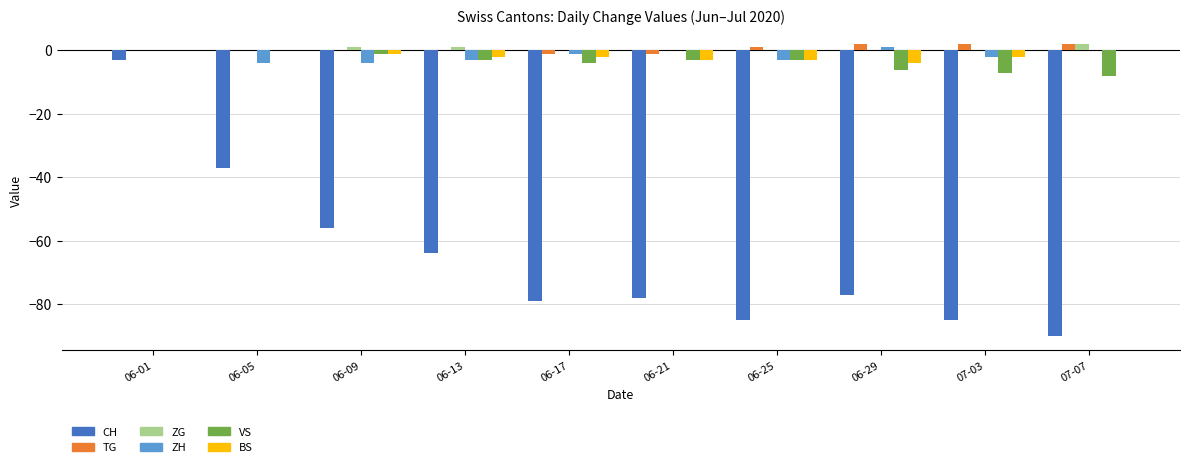

What is the maximum value shown in the chart?

2